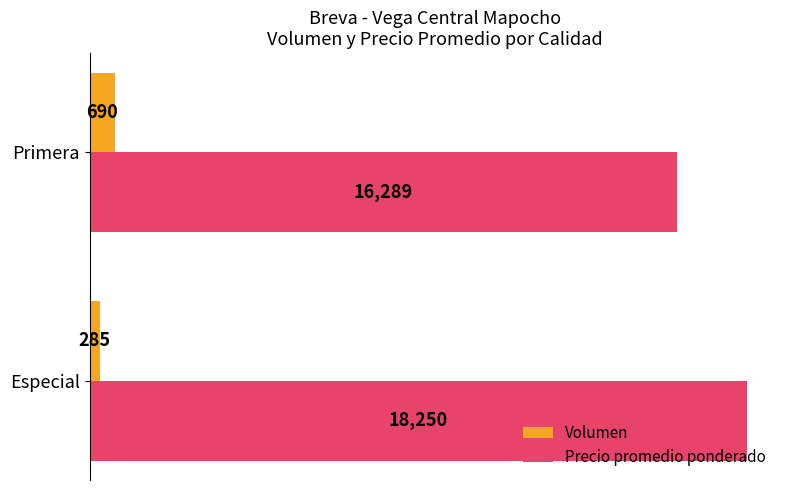

Count the number of data series in this chart.

2